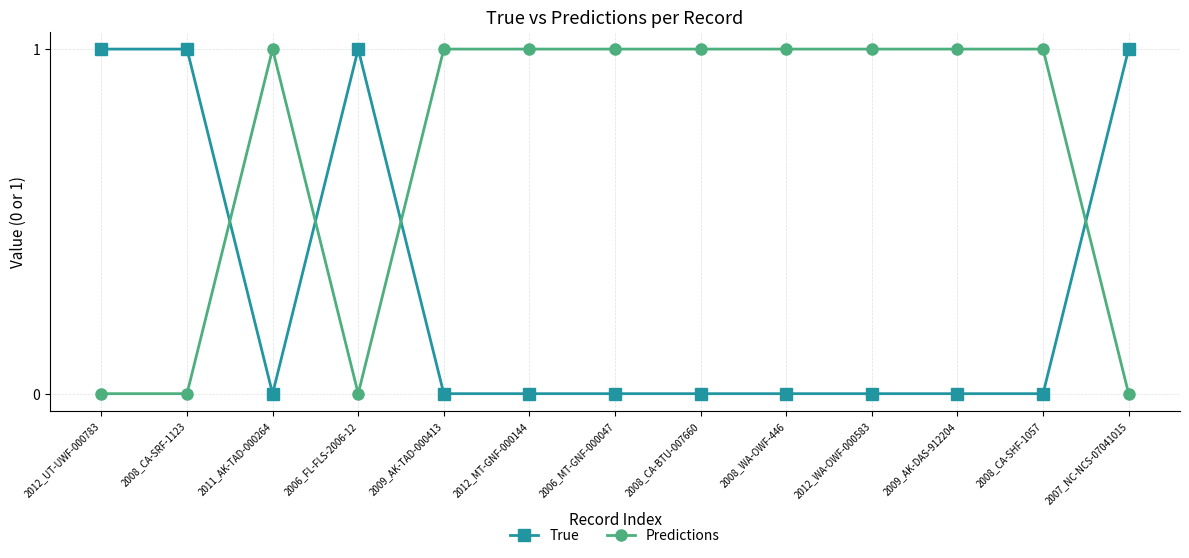

Between which two adjacent categories do True and Predictions first intersect?

2008_CA-SRF-1123 and 2011_AK-TAD-000264